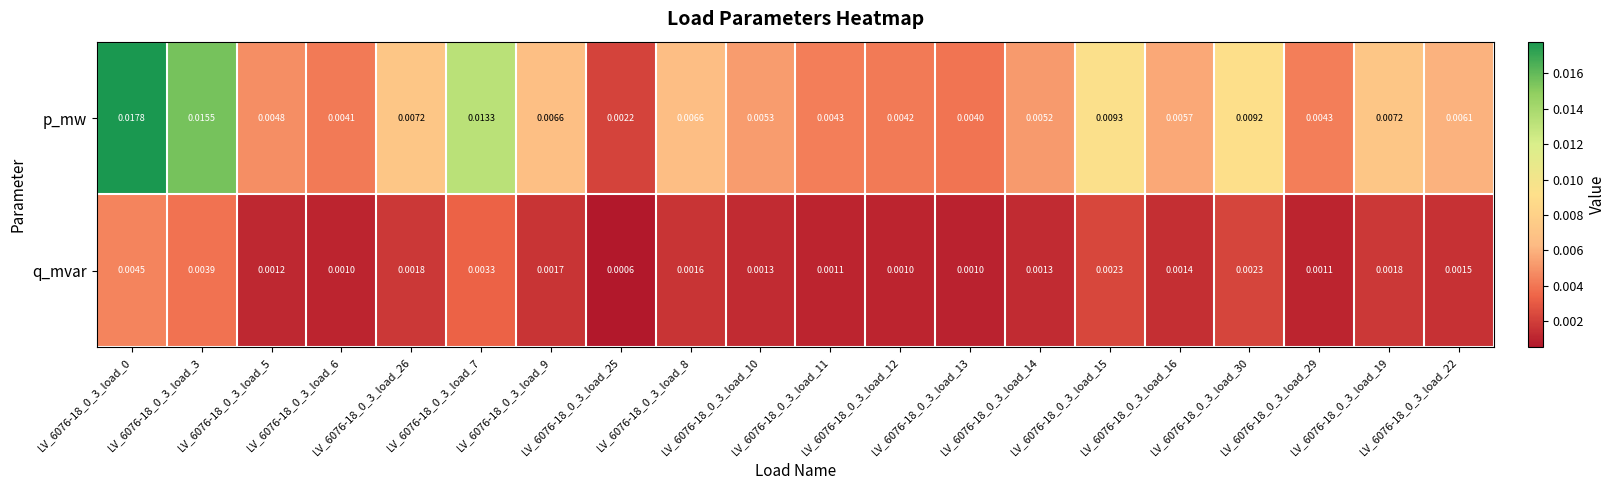

Rank the series by their maximum value, from lowest to highest.

q_mvar, p_mw